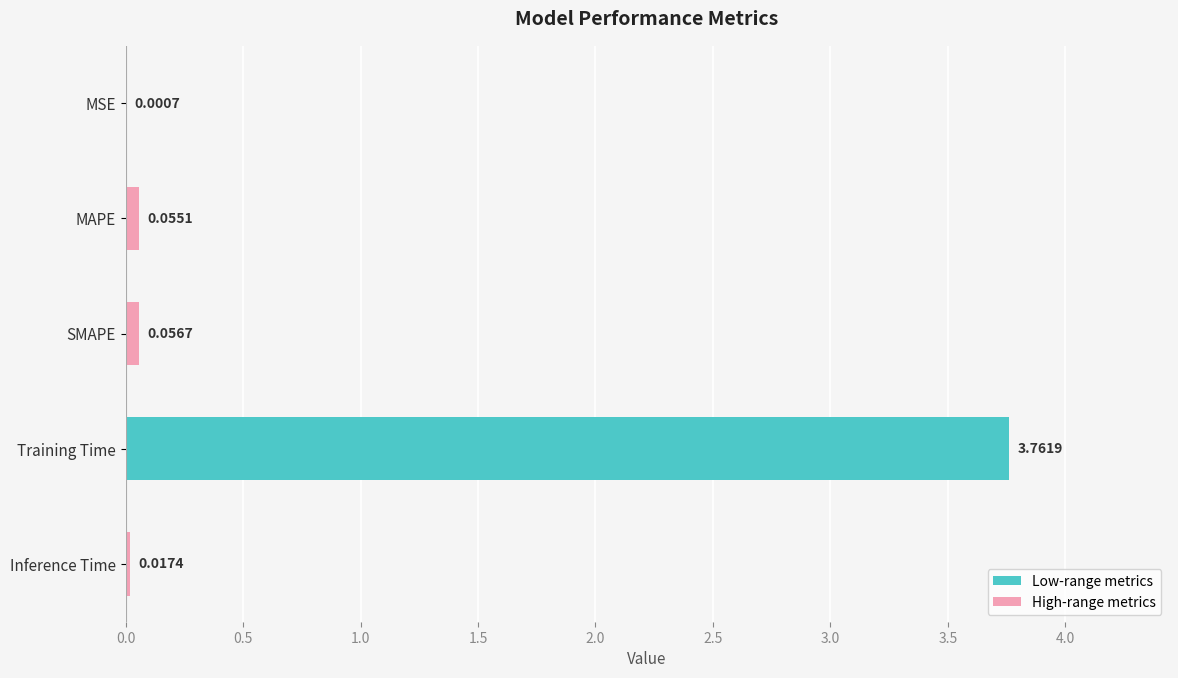

What is the change in value from MSE to Training Time?

+3.8